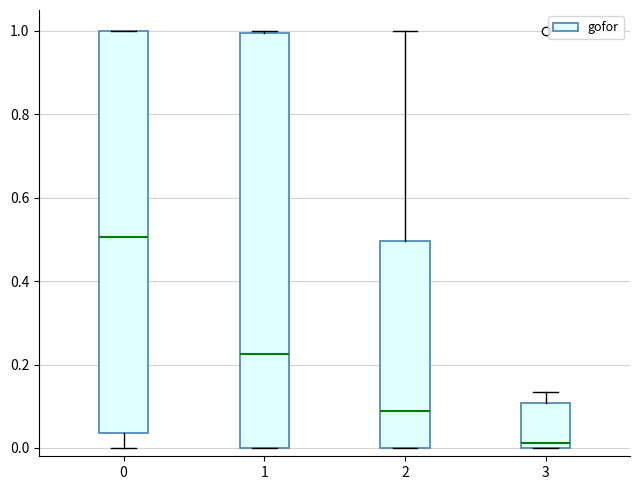

Reading left to right, read every box against the y-axis: the position of its median line, the range the box covers, and the ends of its whiskers. The values are not printed on the chart, so give them approximately, as read against the axis.

0: median 0.50, box 0.04 to 1.00, whiskers 0.00 to 1.00
1: median 0.22, box 0.00 to 1.00, whiskers 0.00 to 1.00
2: median 0.08, box 0.00 to 0.50, whiskers 0.00 to 1.00
3: median 0.02, box 0.00 to 0.10, whiskers 0.00 to 0.14